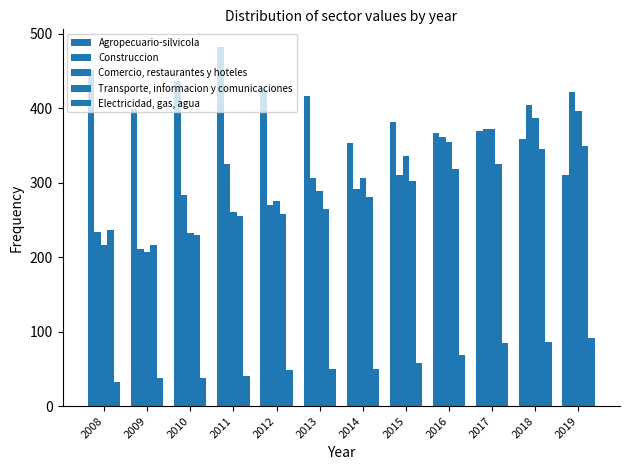

What is the difference between the Comercio, restaurantes y hoteles values at 2009 and 2014?

99